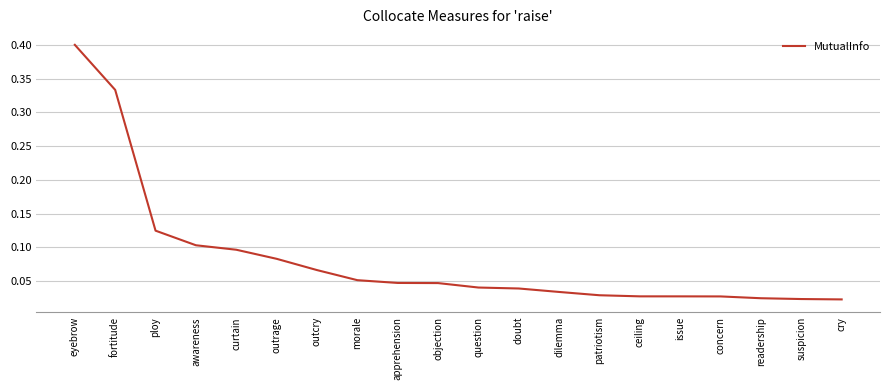

What position from the left is ceiling?

15